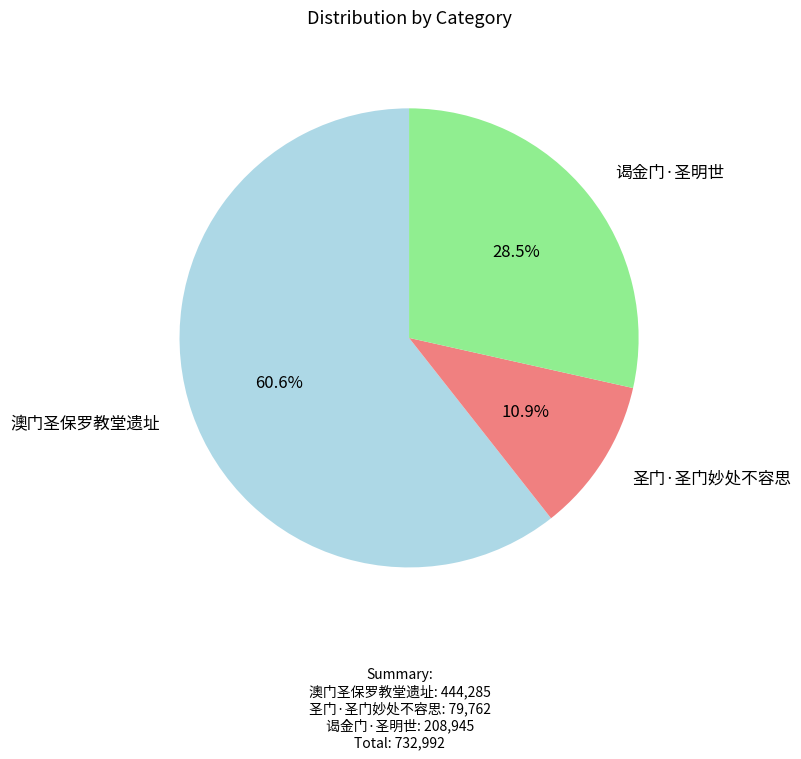

Combined, do 谒金门·圣明世 and 圣门·圣门妙处不容思 account for over 50%?

No